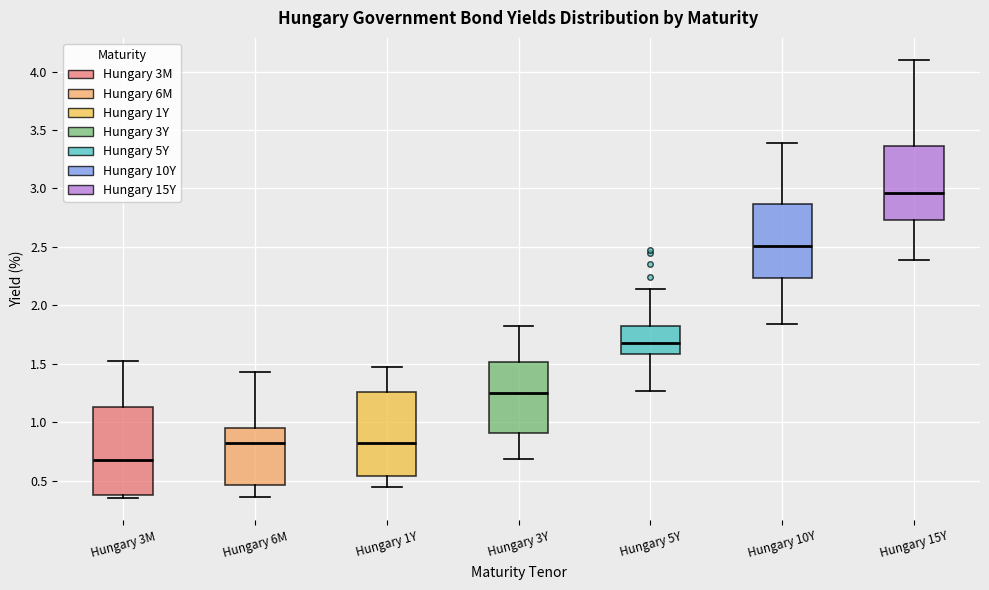

Reading left to right, read every box against the y-axis: the position of its median line, the range the box covers, and the ends of its whiskers. The values are not printed on the chart, so give them approximately, as read against the axis.

Hungary 3M: median 0.70, box 0.40 to 1.15, whiskers 0.35 to 1.50
Hungary 6M: median 0.80, box 0.45 to 0.95, whiskers 0.35 to 1.45
Hungary 1Y: median 0.85, box 0.55 to 1.25, whiskers 0.45 to 1.45
Hungary 3Y: median 1.25, box 0.90 to 1.50, whiskers 0.70 to 1.80
Hungary 5Y: median 1.70, box 1.60 to 1.85, whiskers 1.25 to 2.15
Hungary 10Y: median 2.50, box 2.25 to 2.85, whiskers 1.85 to 3.40
Hungary 15Y: median 2.95, box 2.75 to 3.35, whiskers 2.40 to 4.10